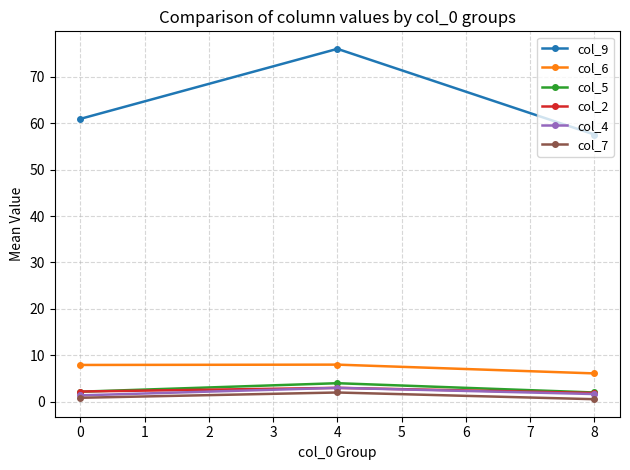

Which series has the largest range (max minus min)?

col_9